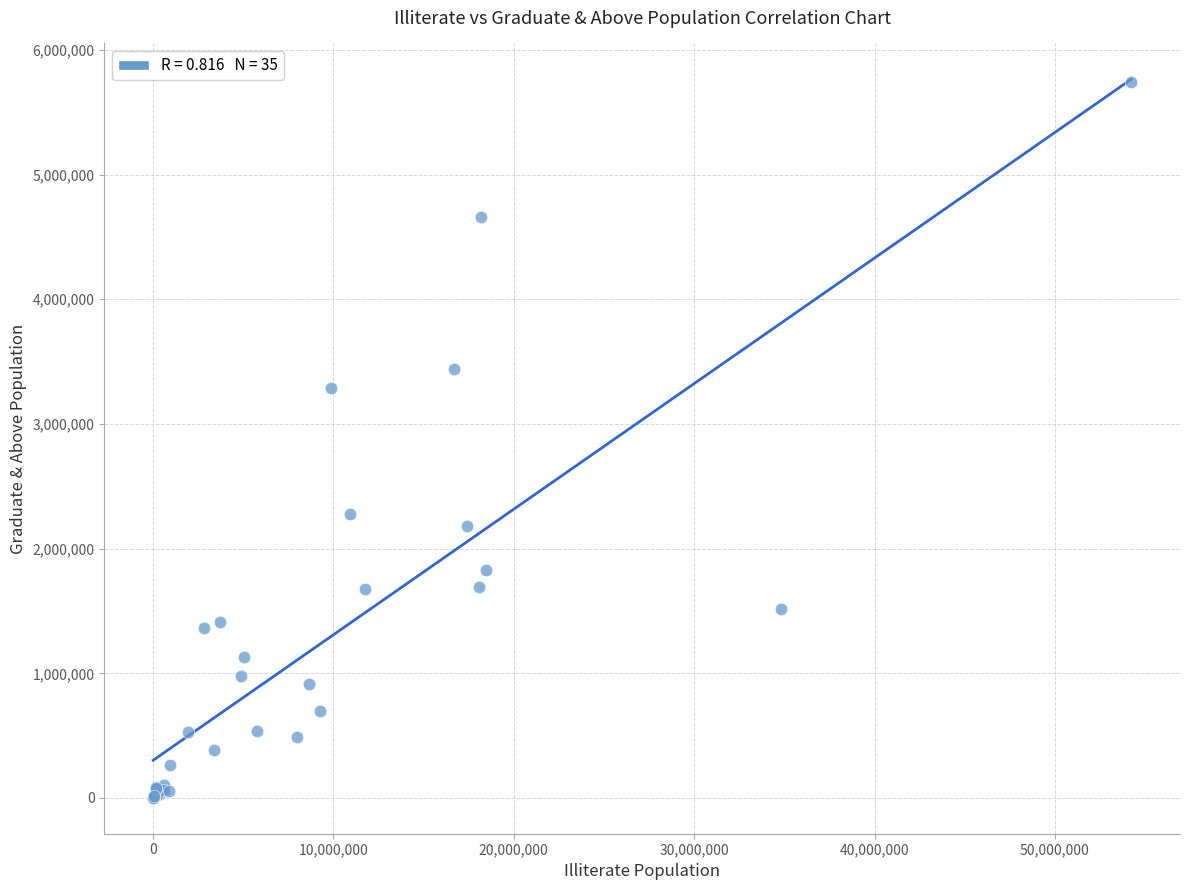

What Y value in the scatter plot is closest to 2871483?

3285569